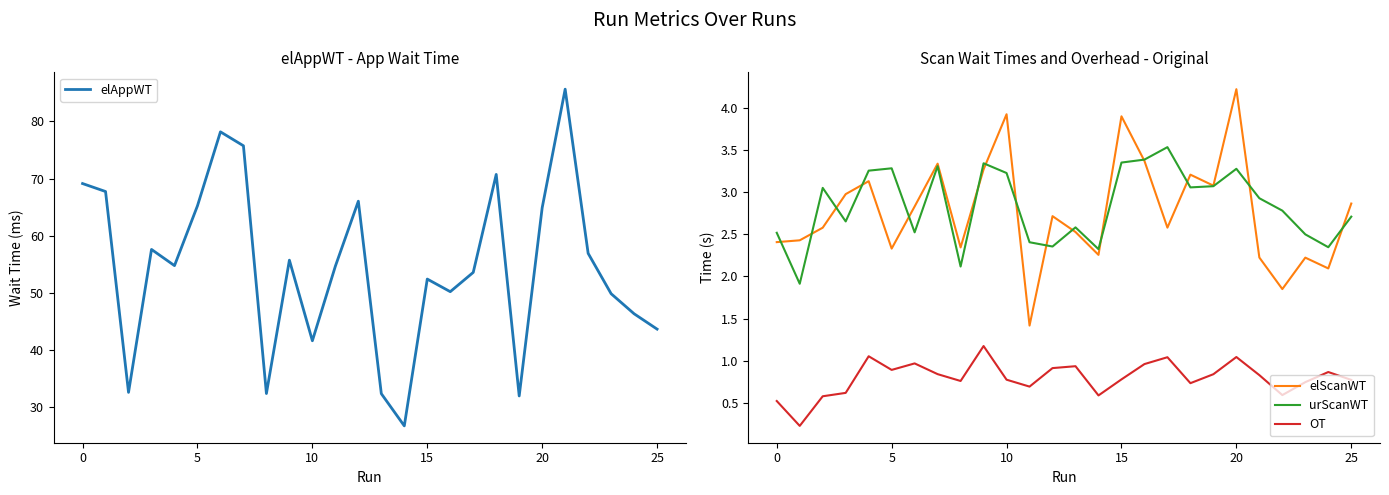

True or false: elScanWT and OT intersect in this chart.

False